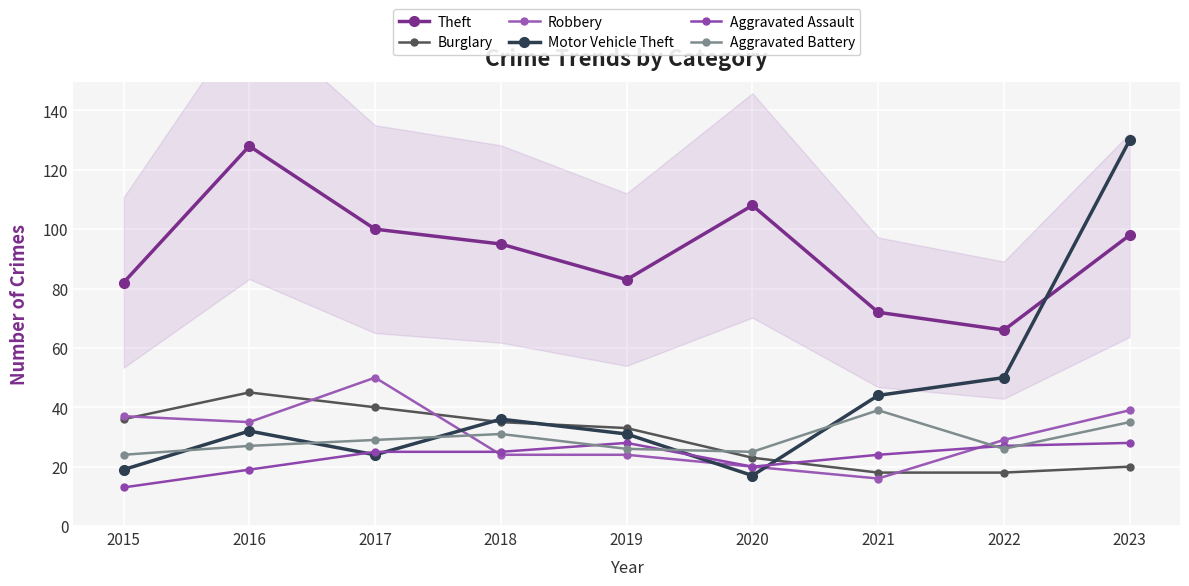

At 2022, list the series in order from largest to smallest.

Theft, Motor Vehicle Theft, Robbery, Aggravated Assault, Aggravated Battery, Burglary